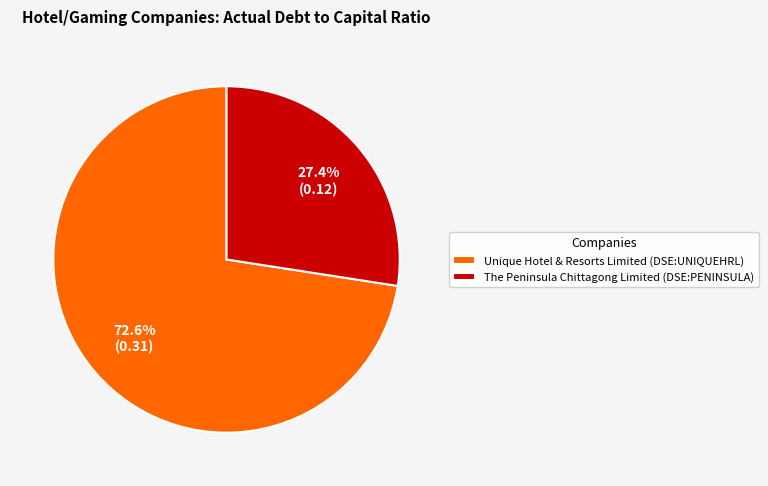

True or false: The Peninsula Chittagong Limited (DSE:PENINSULA) accounts for 27% of the total.

True